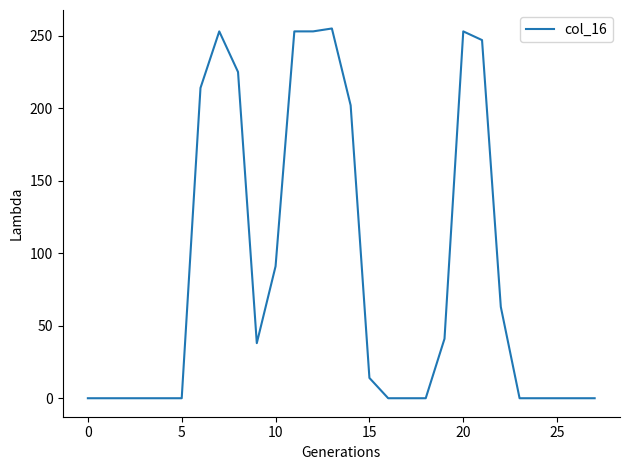

What is the maximum value shown in the chart?

255